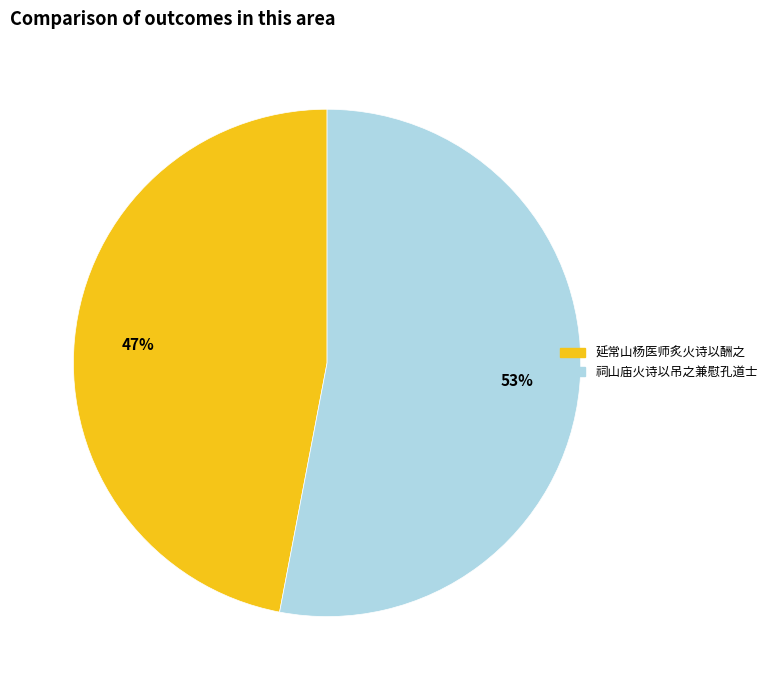

Is it true that 祠山庙火诗以吊之兼慰孔道士 is 58% of the pie?

False